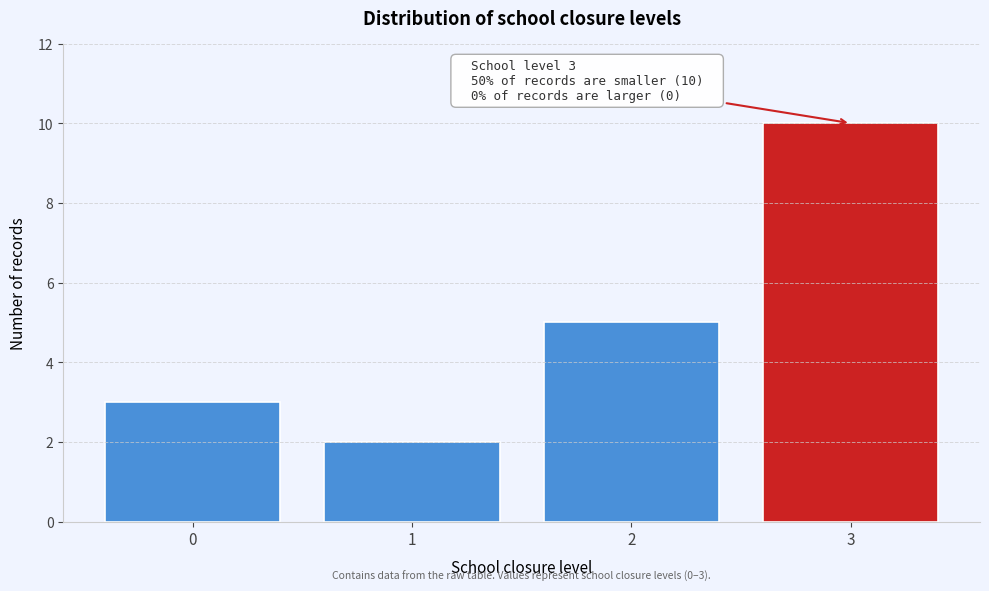

Reading left to right, extract all data points from this chart.

0=3	1=2	2=5	3=10